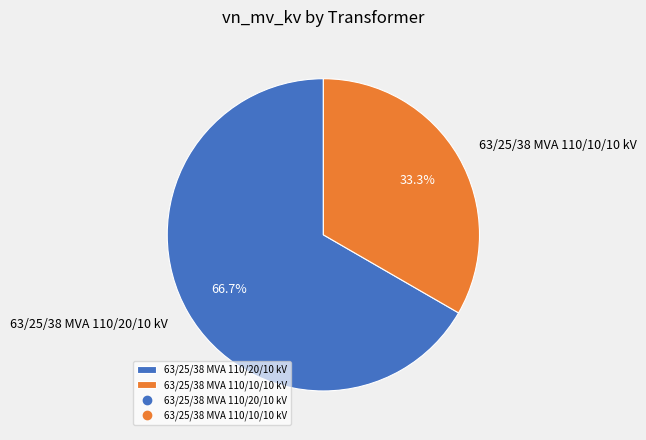

Between 63/25/38 MVA 110/10/10 kV and 63/25/38 MVA 110/20/10 kV, which is larger?

63/25/38 MVA 110/20/10 kV